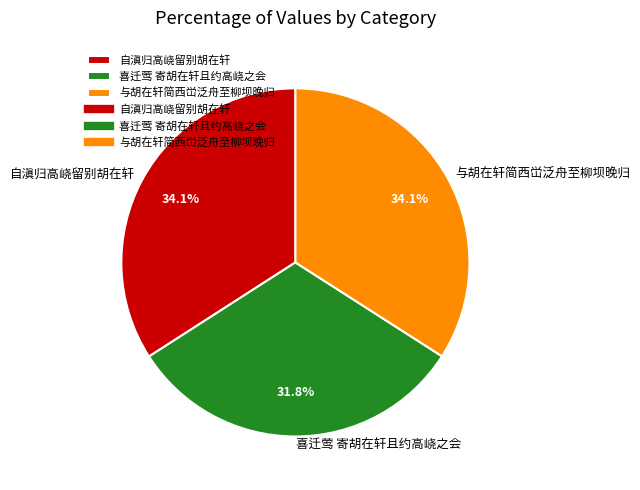

Is it true that 喜迁莺 寄胡在轩且约高峣之会 is 32% of the pie?

True